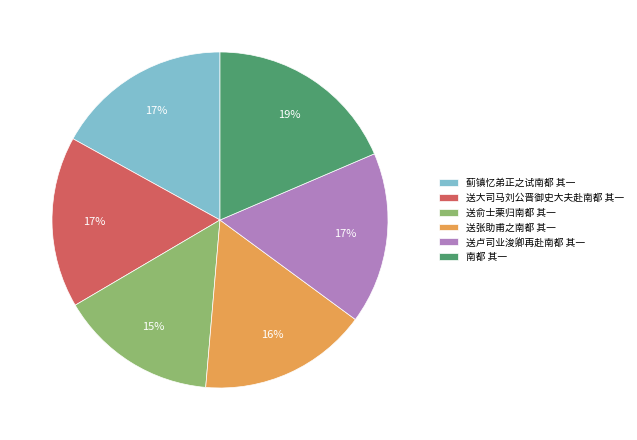

The 送卢司业浚卿再赴南都 其一 slice represents 17% of the pie. True or false?

True